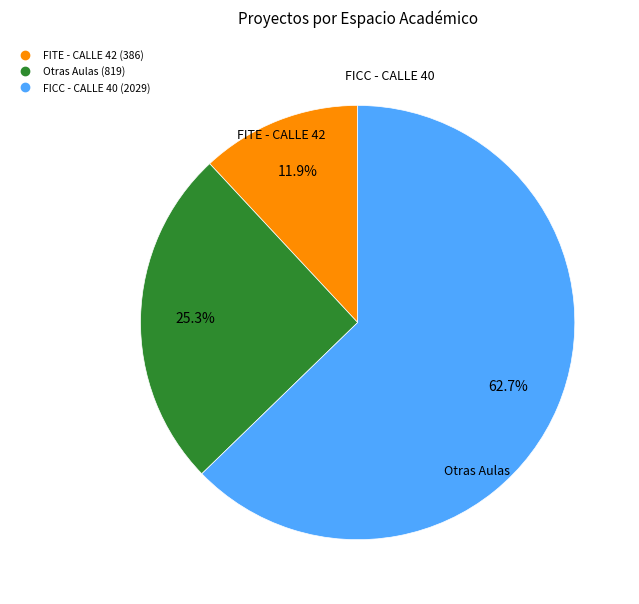

Does any single category account for the majority?

Yes